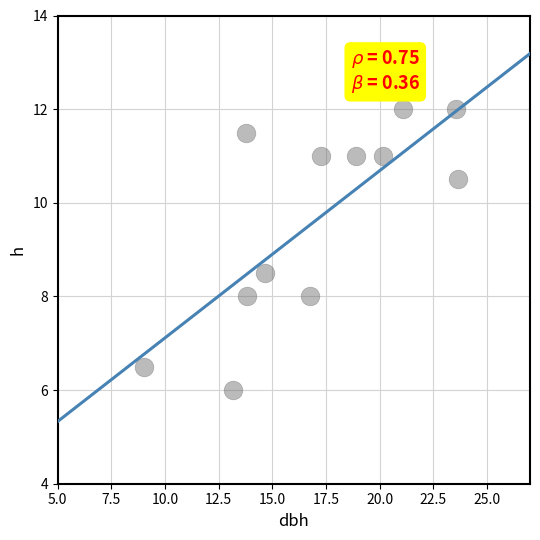

What is the range of Y values (max minus min)?

6.0